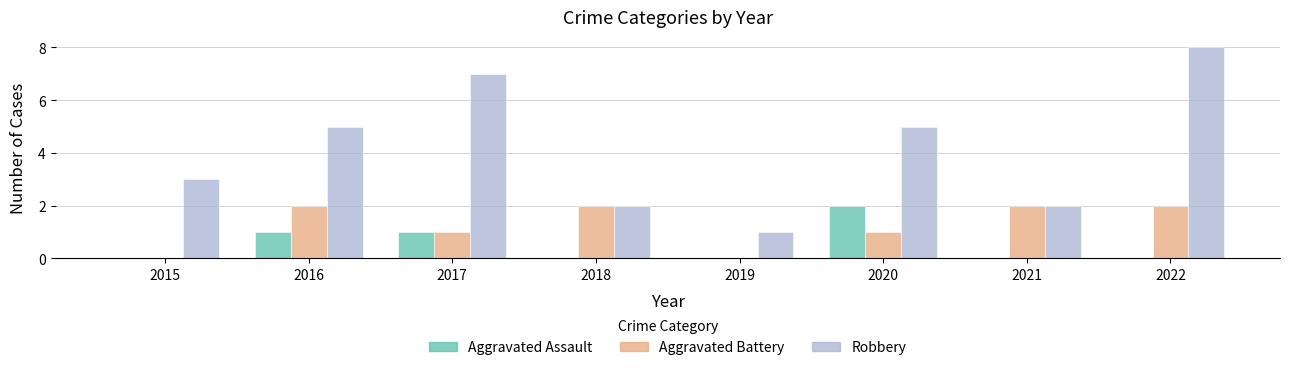

What is the maximum value for Aggravated Assault?

2